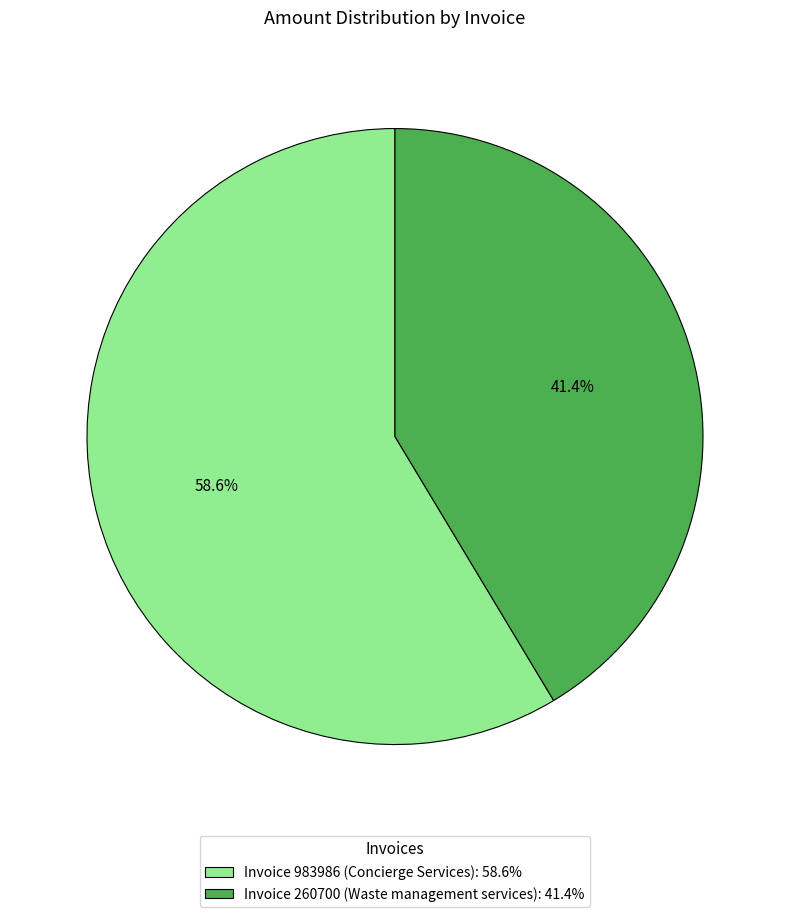

What is the largest slice in the pie chart?

Invoice 983986 (Concierge Services): 58.6%